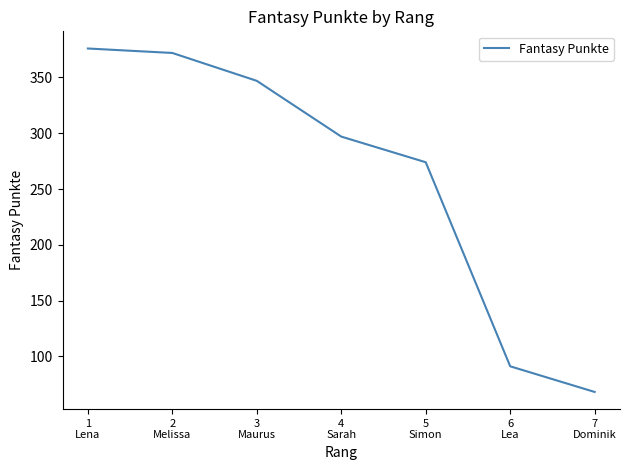

Rank the categories by value from lowest to highest.

7
Dominik, 6
Lea, 5
Simon, 4
Sarah, 3
Maurus, 2
Melissa, 1
Lena